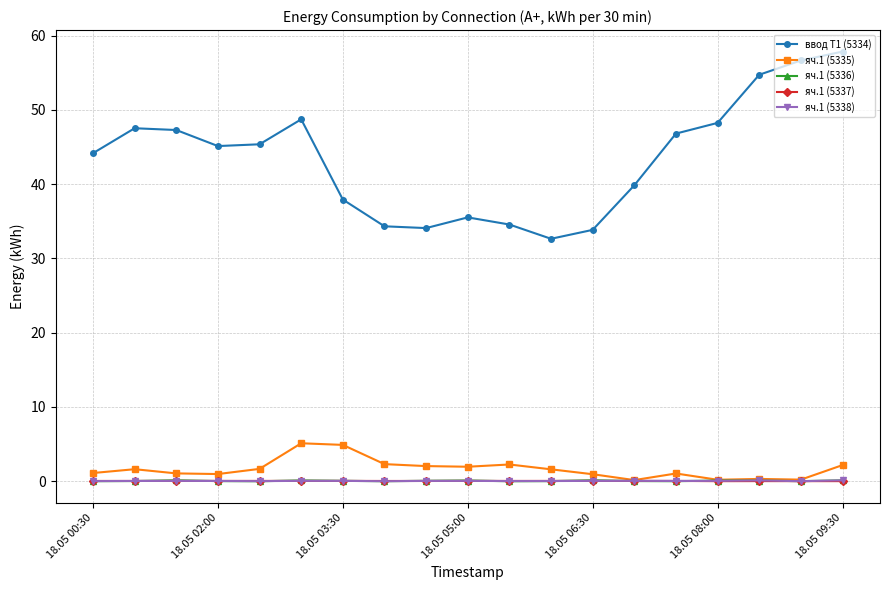

What is the value of the ввод Т1 (5334) point at the 6th from the left?

48.7